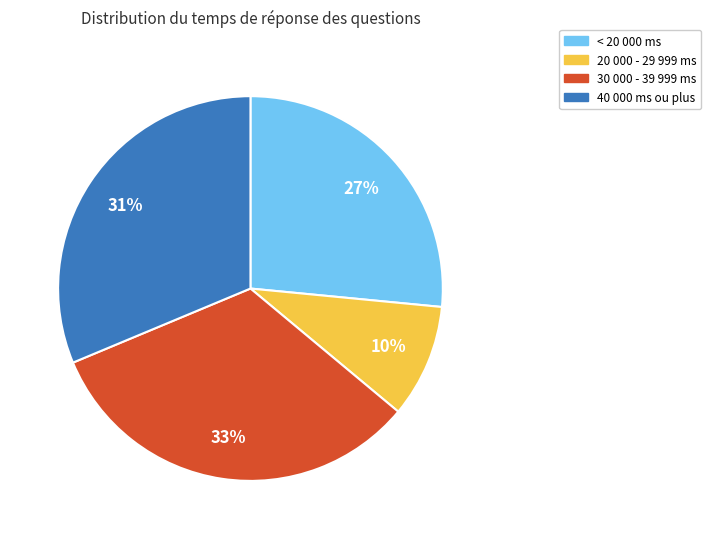

Which category has the smallest portion of the pie?

20 000 - 29 999 ms